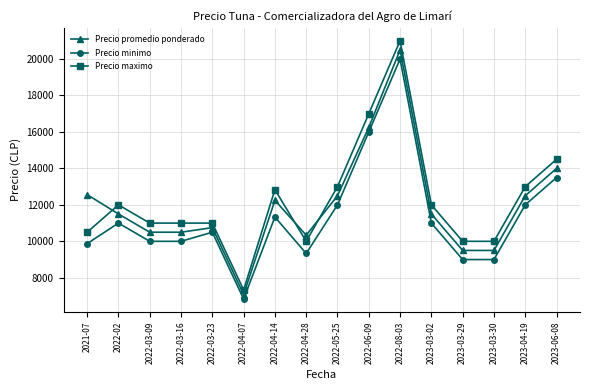

Which category has the lowest value across all series?

2022-04-07